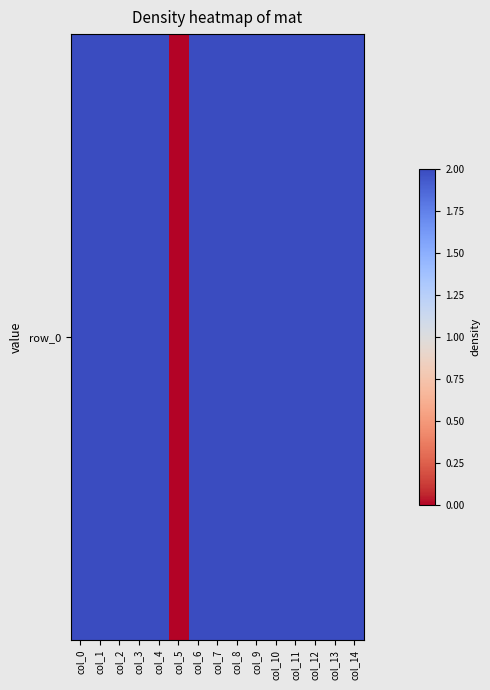

True or false: the data shows 1 at col_6.

False